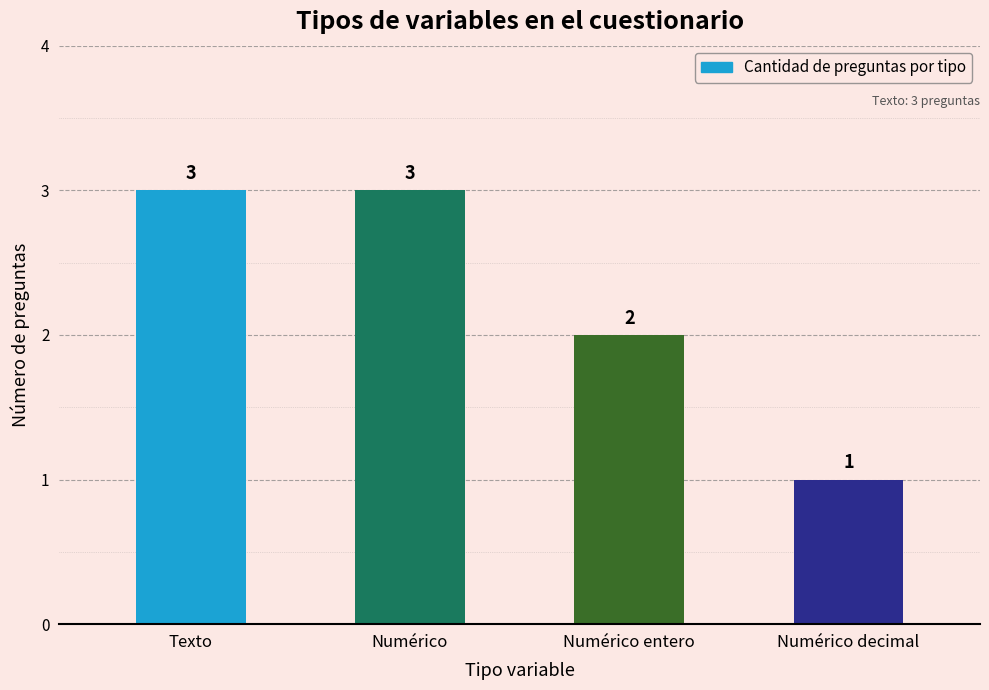

What is the average value?

2